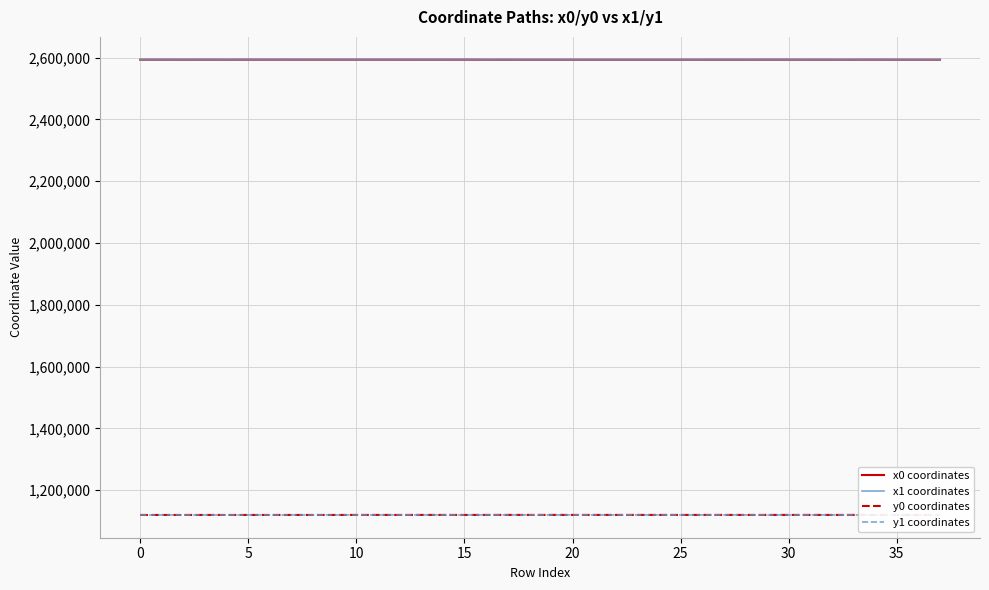

True or false: y1 coordinates and x0 coordinates intersect in this chart.

False